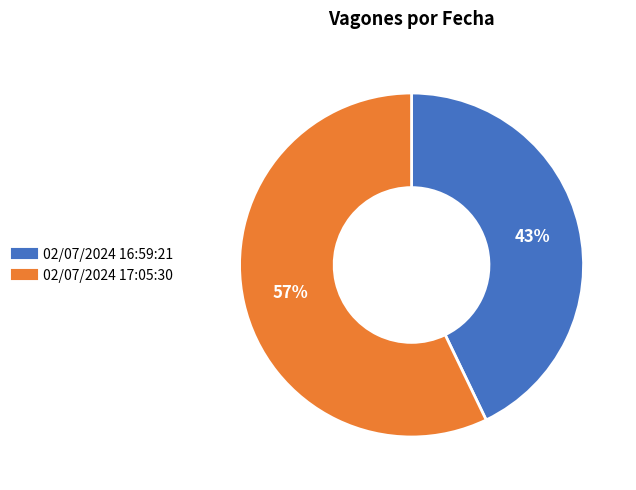

Is the sum of 02/07/2024 16:59:21 and 02/07/2024 17:05:30 greater than half?

Yes